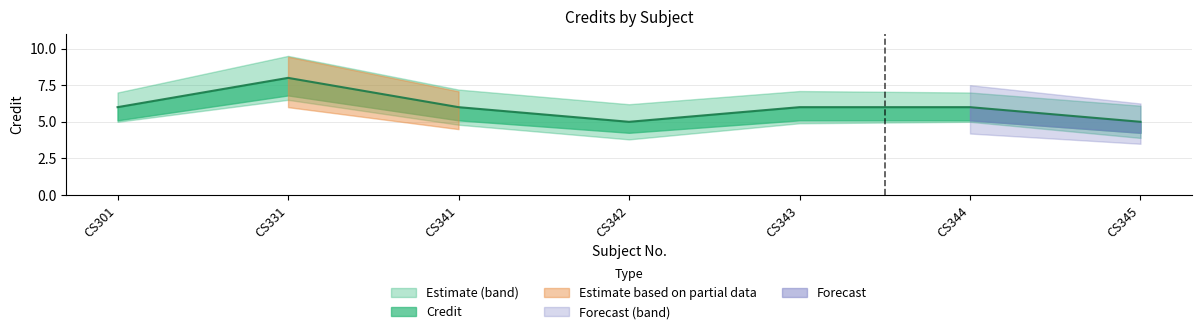

What is the difference between the Credit_upper values at CS342 and CS345?

0.1